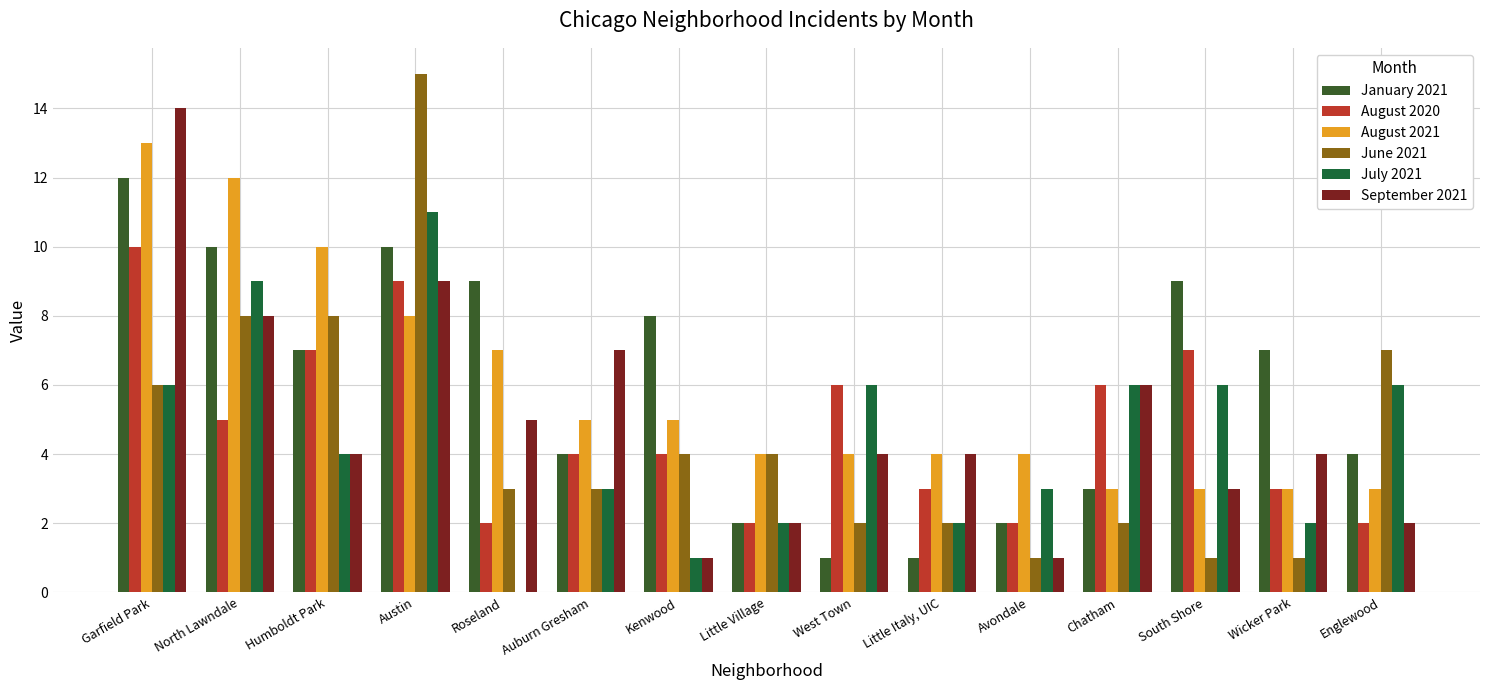

Reading left to right, transcribe all the data shown in this chart.

January 2021: Garfield Park=12	North Lawndale=10	Humboldt Park=7	Austin=10	Roseland=9	Auburn Gresham=4	Kenwood=8	Little Village=2	West Town=1	Little Italy, UIC=1	Avondale=2	Chatham=3	South Shore=9	Wicker Park=7	Englewood=4
August 2020: Garfield Park=10	North Lawndale=5	Humboldt Park=7	Austin=9	Roseland=2	Auburn Gresham=4	Kenwood=4	Little Village=2	West Town=6	Little Italy, UIC=3	Avondale=2	Chatham=6	South Shore=7	Wicker Park=3	Englewood=2
August 2021: Garfield Park=13	North Lawndale=12	Humboldt Park=10	Austin=8	Roseland=7	Auburn Gresham=5	Kenwood=5	Little Village=4	West Town=4	Little Italy, UIC=4	Avondale=4	Chatham=3	South Shore=3	Wicker Park=3	Englewood=3
June 2021: Garfield Park=6	North Lawndale=8	Humboldt Park=8	Austin=15	Roseland=3	Auburn Gresham=3	Kenwood=4	Little Village=4	West Town=2	Little Italy, UIC=2	Avondale=1	Chatham=2	South Shore=1	Wicker Park=1	Englewood=7
July 2021: Garfield Park=6	North Lawndale=9	Humboldt Park=4	Austin=11	Roseland=0	Auburn Gresham=3	Kenwood=1	Little Village=2	West Town=6	Little Italy, UIC=2	Avondale=3	Chatham=6	South Shore=6	Wicker Park=2	Englewood=6
September 2021: Garfield Park=14	North Lawndale=8	Humboldt Park=4	Austin=9	Roseland=5	Auburn Gresham=7	Kenwood=1	Little Village=2	West Town=4	Little Italy, UIC=4	Avondale=1	Chatham=6	South Shore=3	Wicker Park=4	Englewood=2